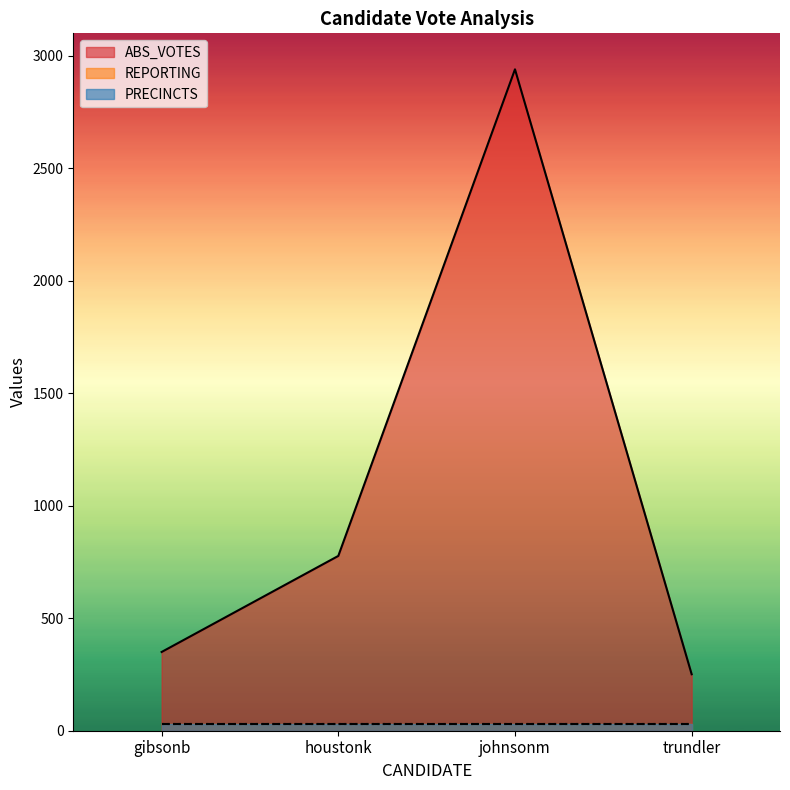

What is the label of the 3rd point from the right?

houstonk